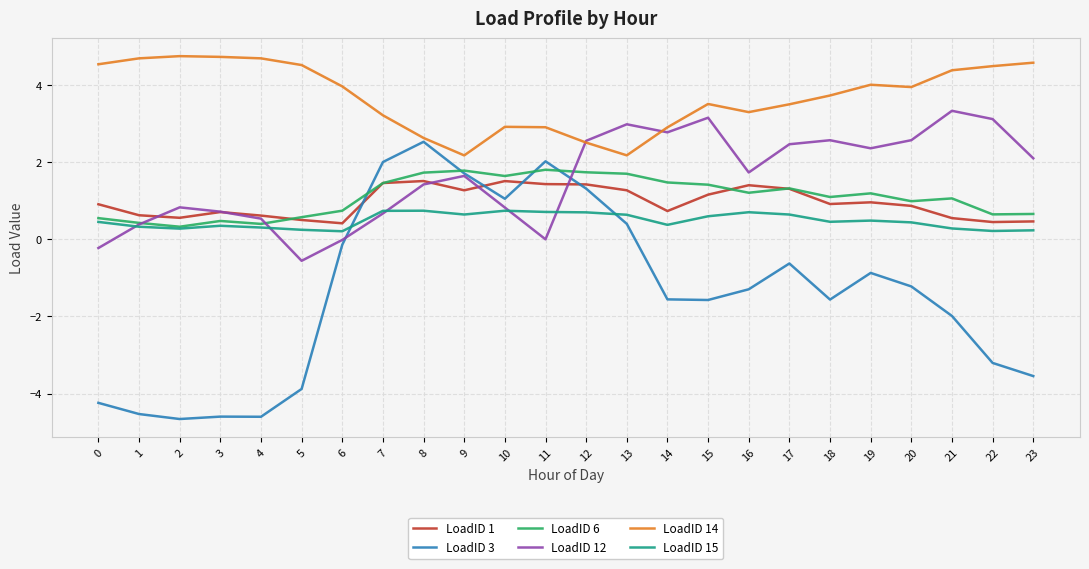

The LoadID 6 series shows 1.8 at 11. True or false?

True